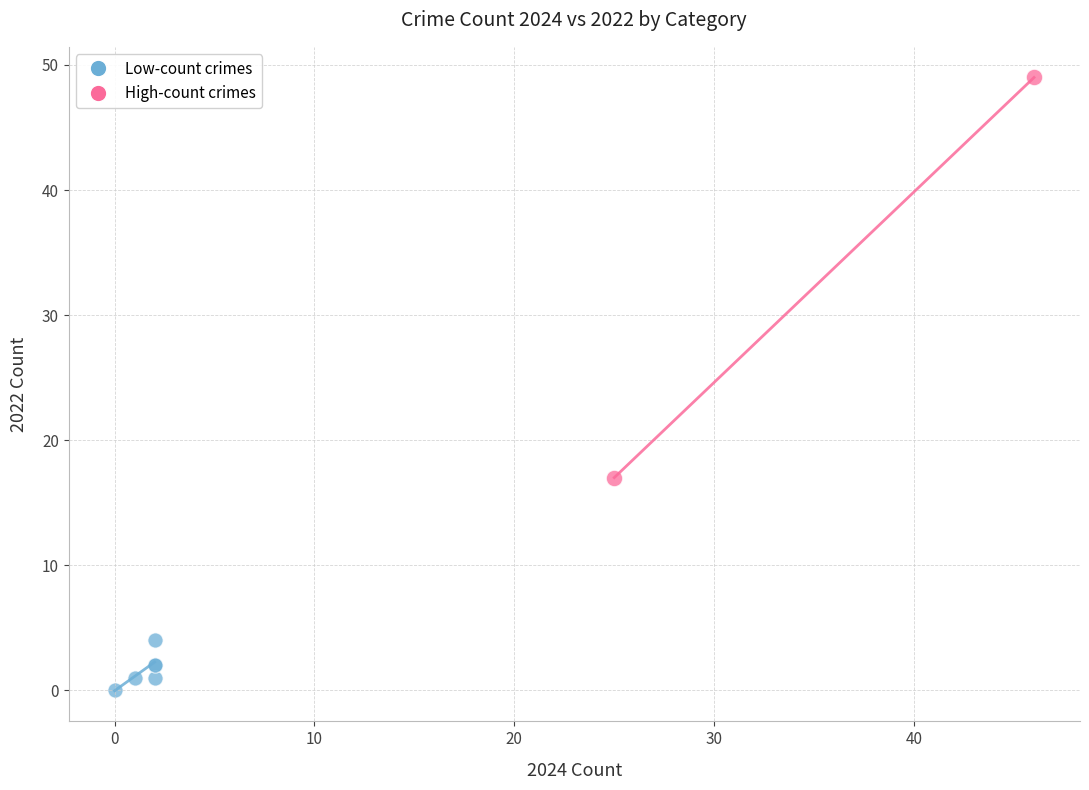

Which series contains the lowest Y value?

Low-count crimes